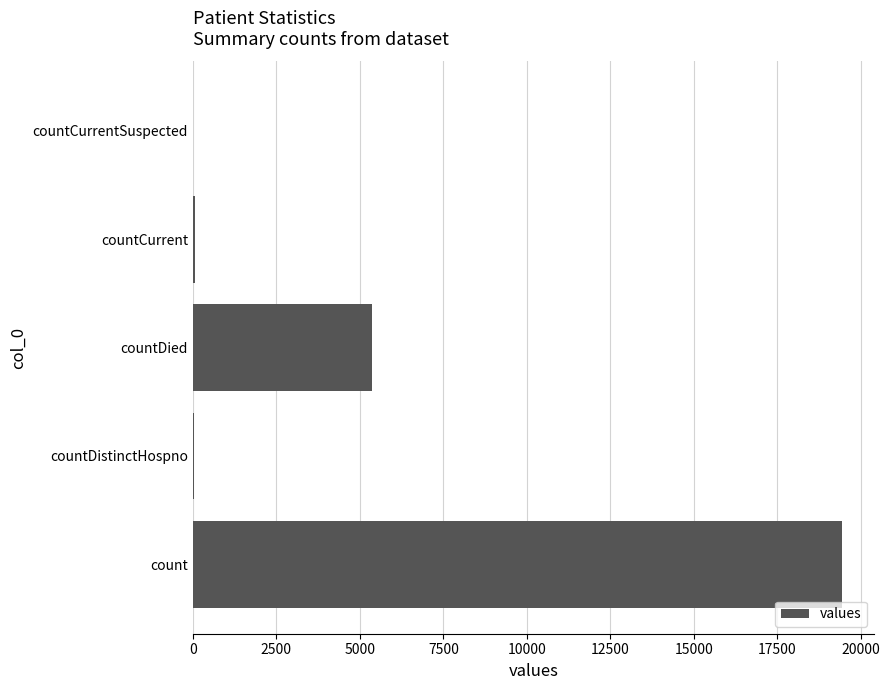

Between countCurrent and count, which is larger?

count